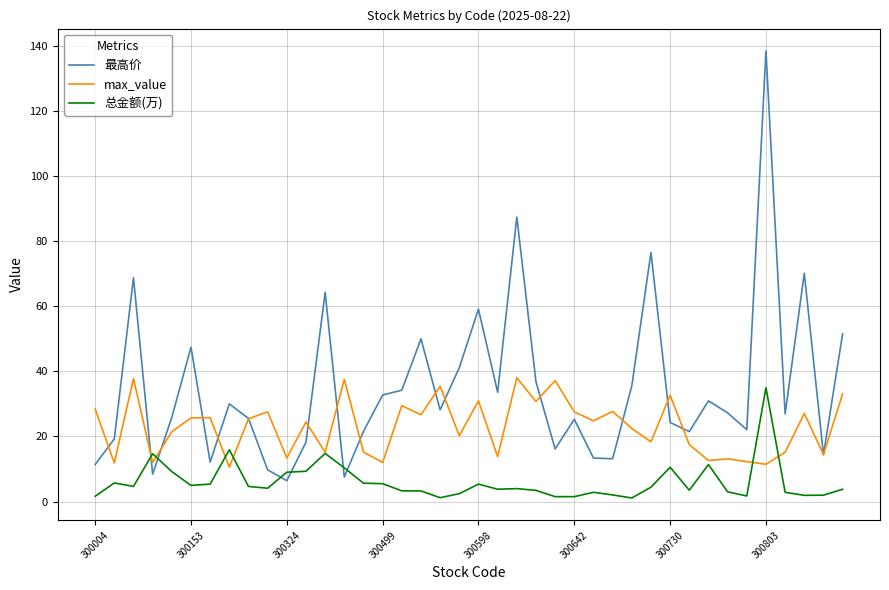

True or false: 总金额(万) and max_value cross at least once.

True